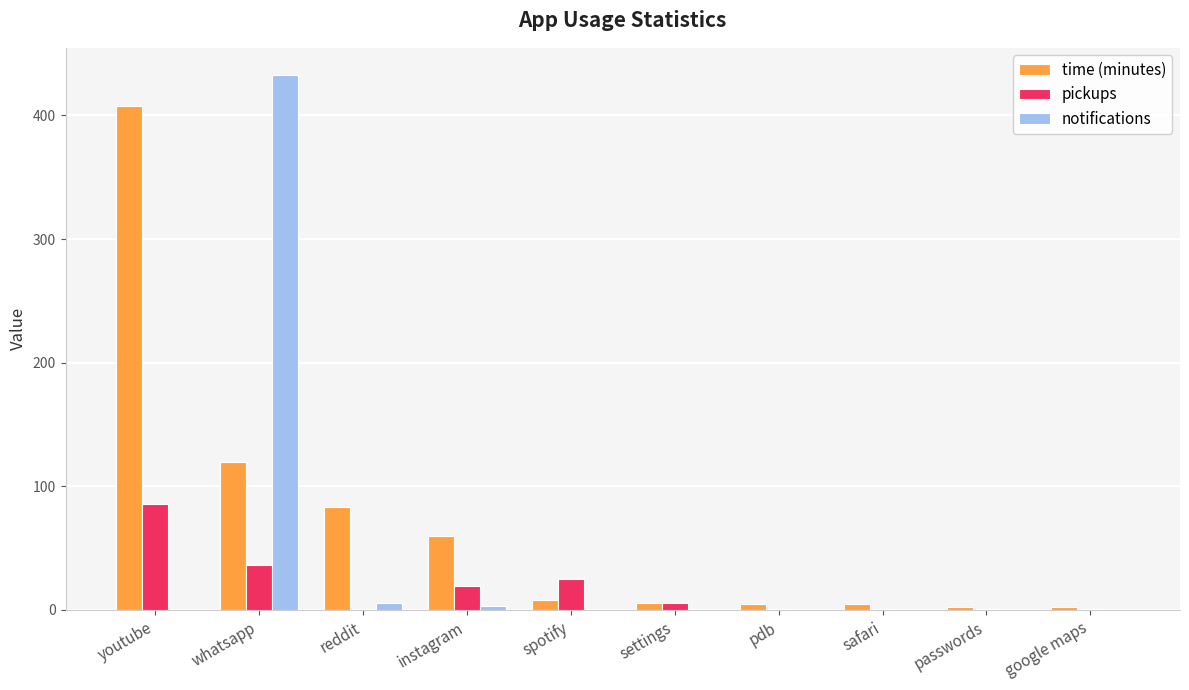

The value of notifications at youtube is -169. True or false?

False